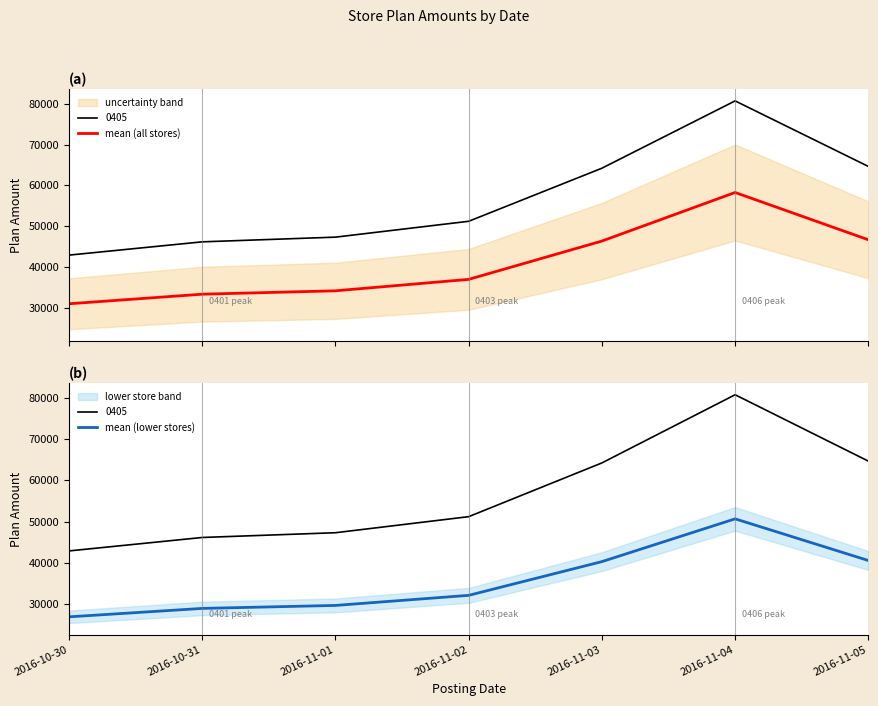

Does the chart display data point markers on the line(s)?

No